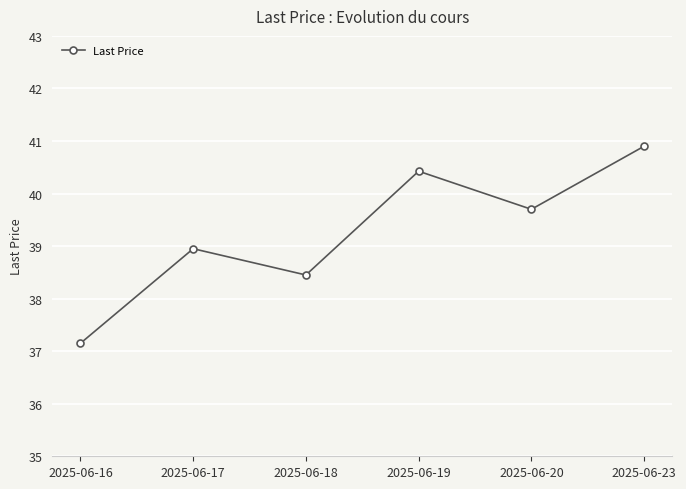

At which category does the data reach its first local valley?

2025-06-18